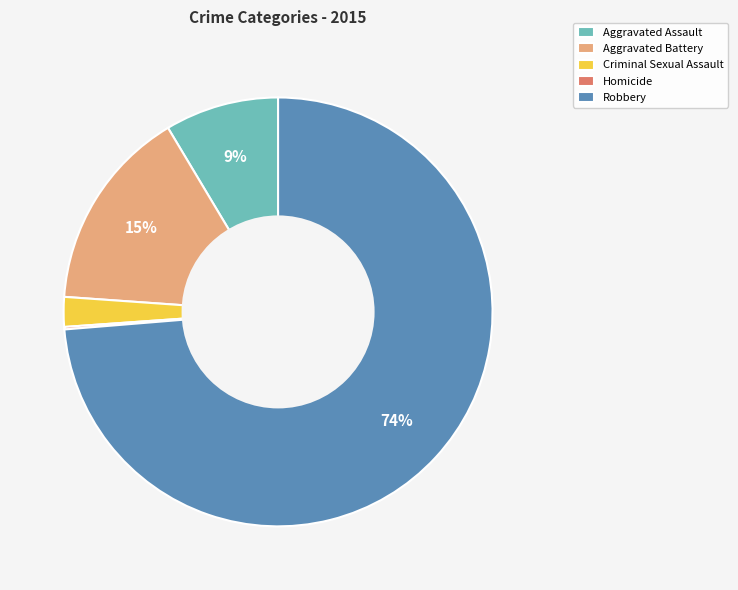

True or false: Robbery accounts for 74% of the total.

True